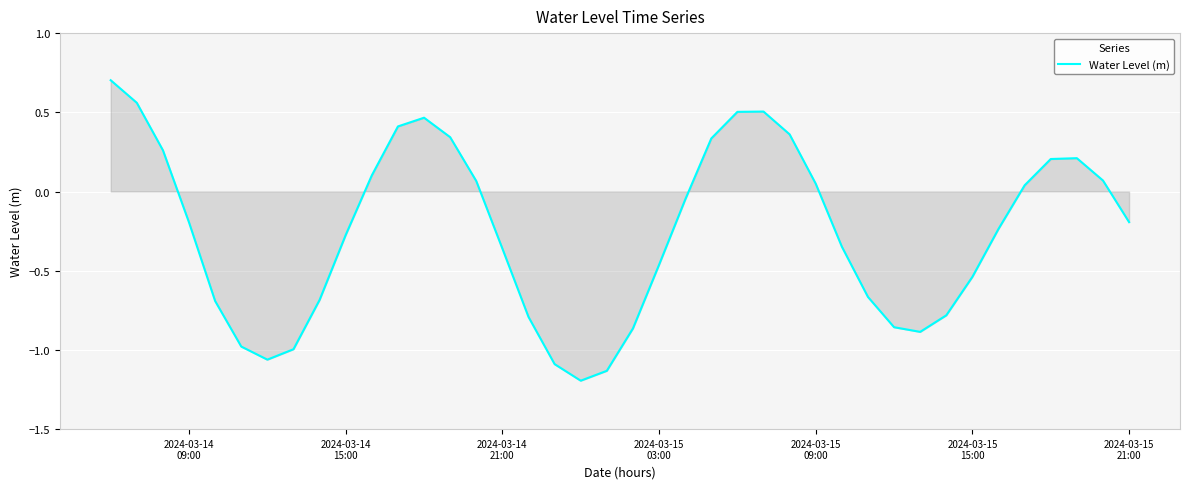

Count the number of values greater than 0.

17